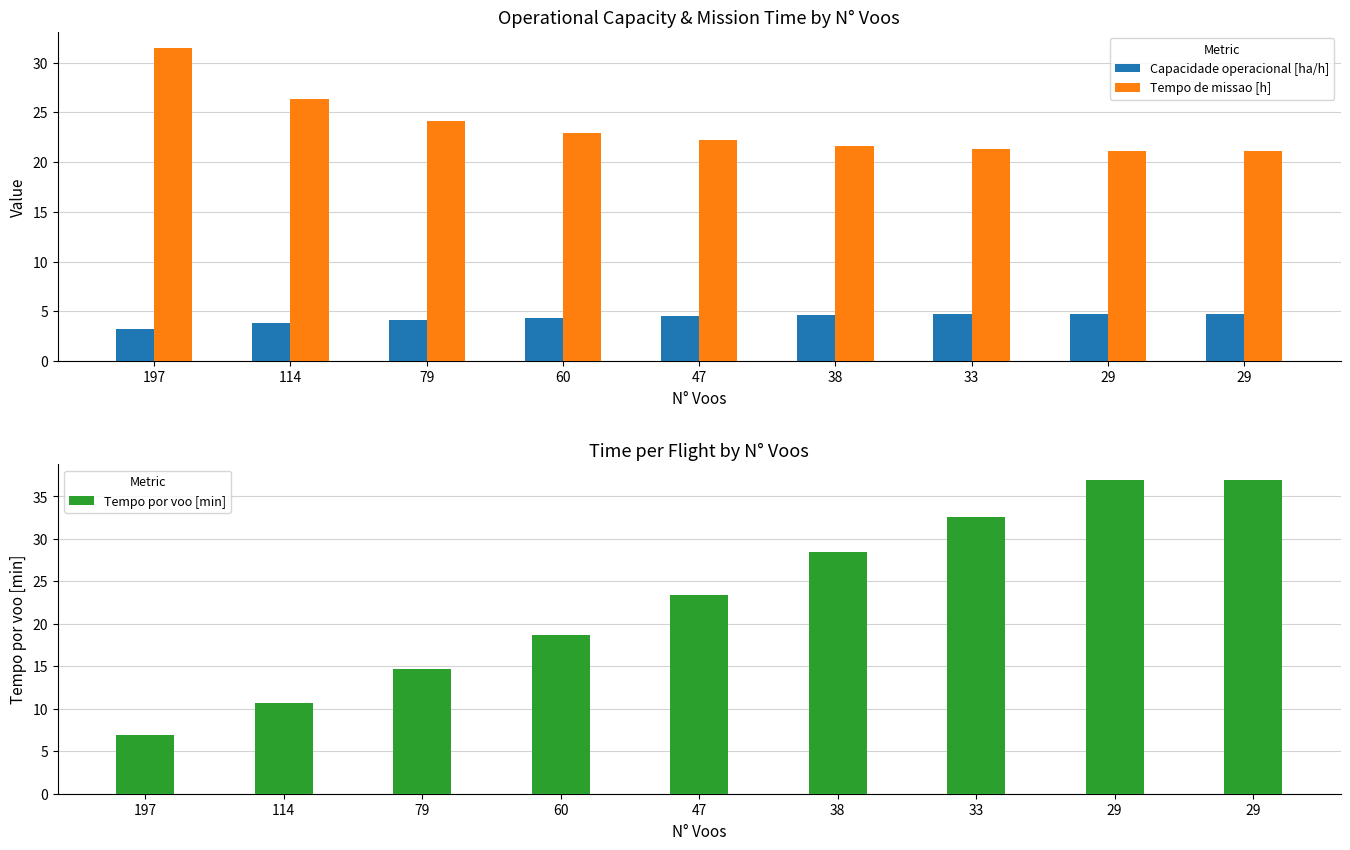

Reading left to right, extract all data points from this chart.

Capacidade operacional [ha/h]: 197=3.2	114=3.8	79=4.1	60=4.4	47=4.5	38=4.6	33=4.7	29=4.7	29=4.7
Tempo de missao [h]: 197=31.5	114=26.3	79=24.1	60=23.0	47=22.2	38=21.6	33=21.3	29=21.1	29=21.1
Tempo por voo [min]: 197=7.0	114=10.7	79=14.6	60=18.7	47=23.4	38=28.5	33=32.6	29=36.9	29=36.9